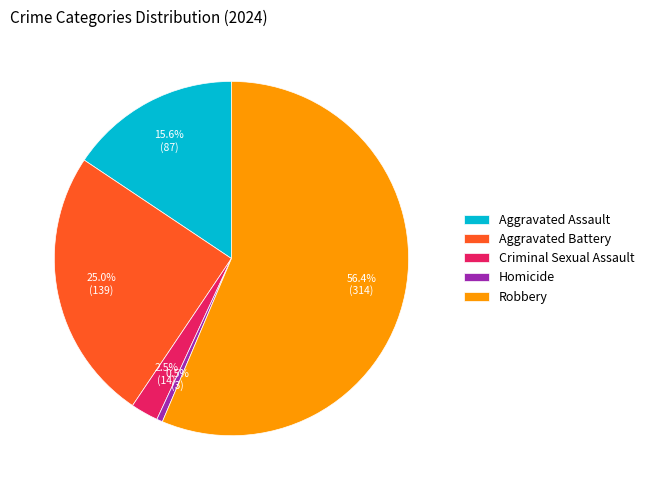

What is the ratio of the value at Robbery to the value at Aggravated Assault?

3.6